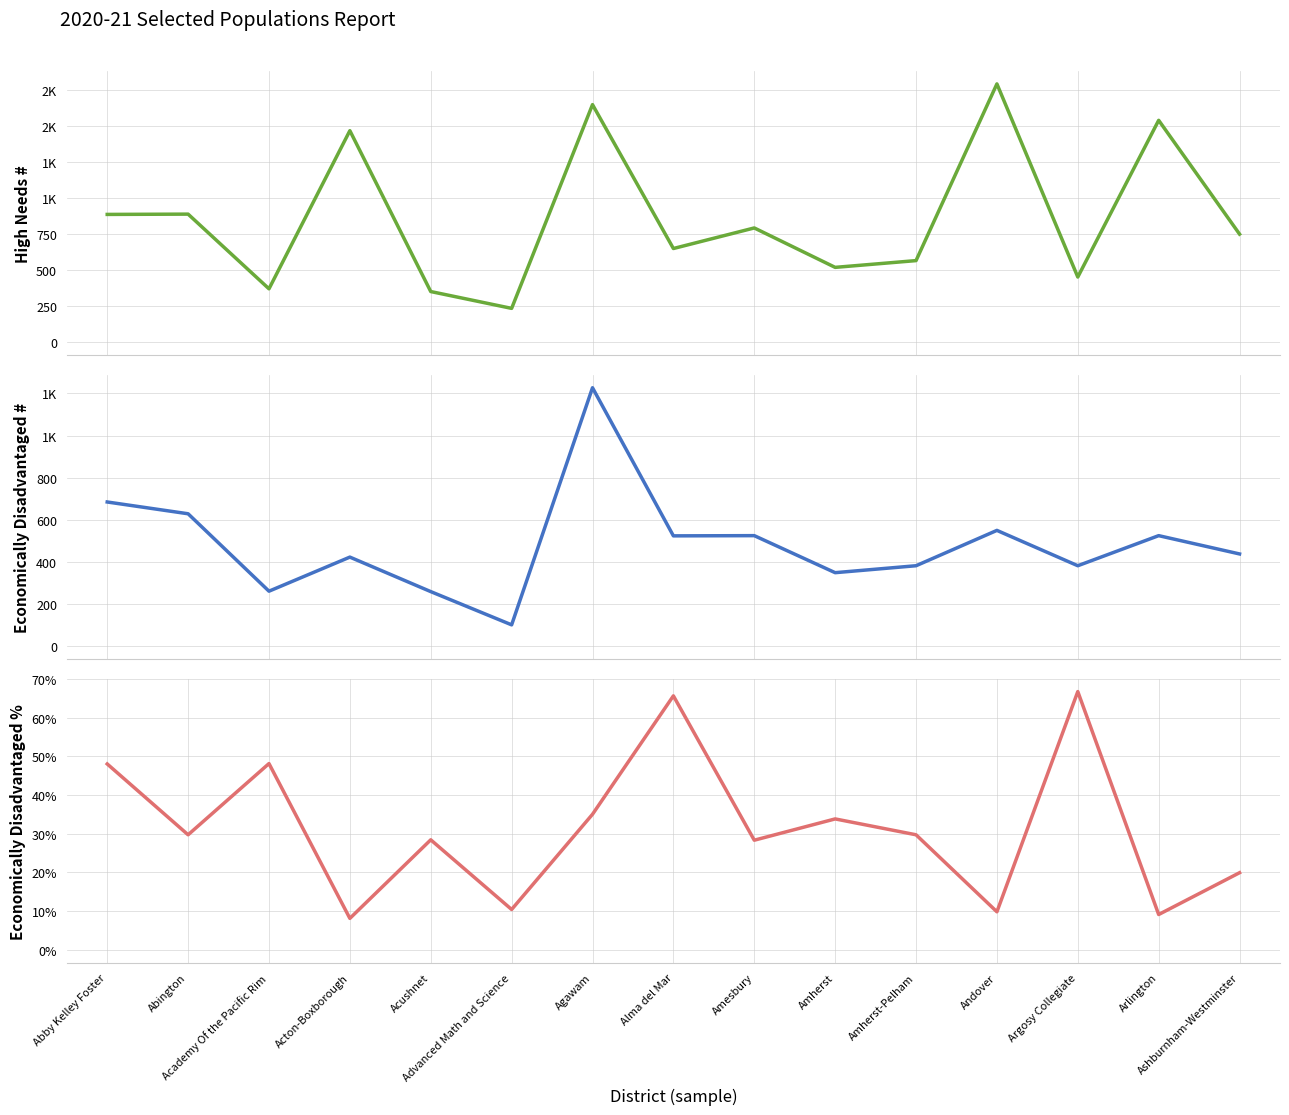

How many lines are shown in the chart?

3